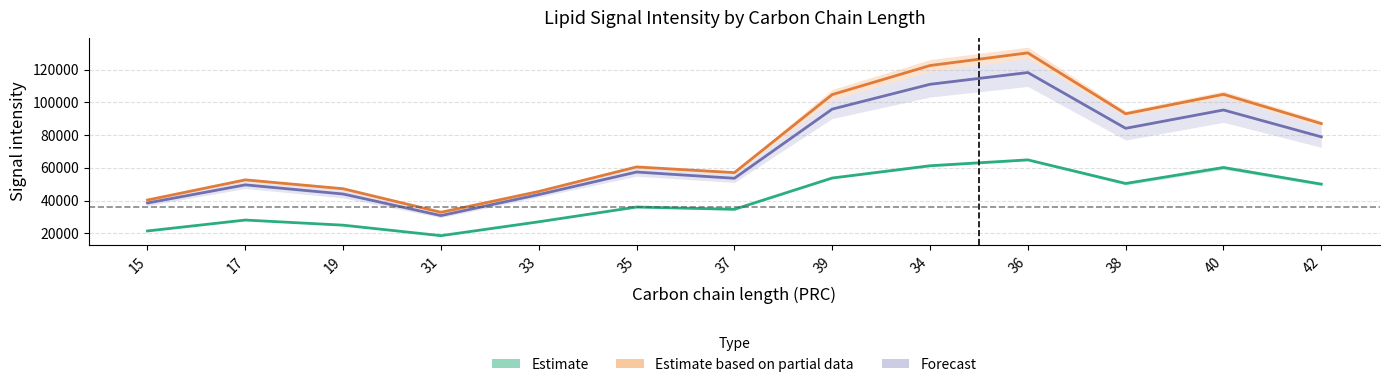

What is the greatest value displayed?

130170.0